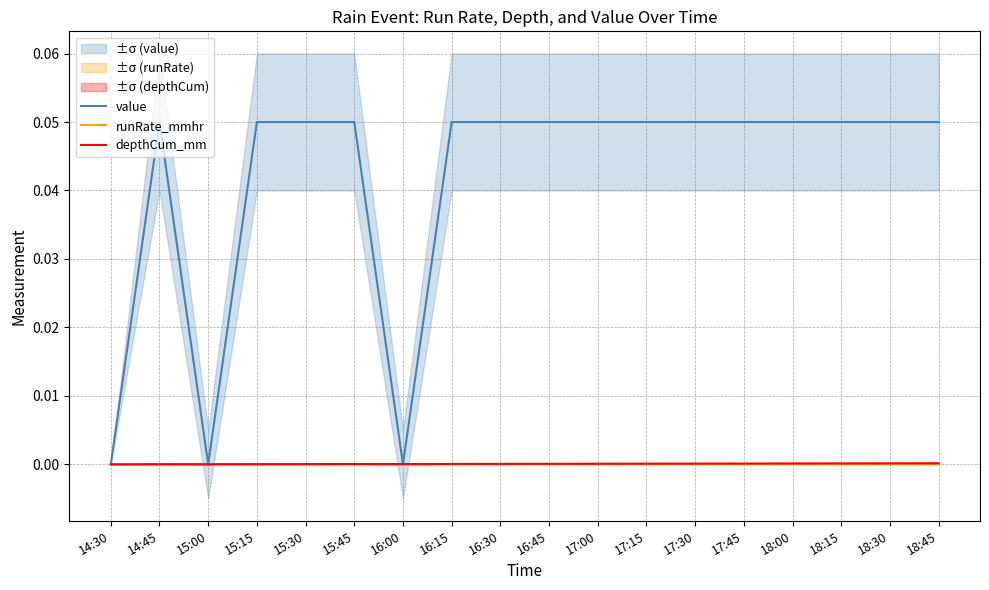

Is the value of runRate_mmhr at 17:30 greater than the value of depthCum_mm at 15:45?

No